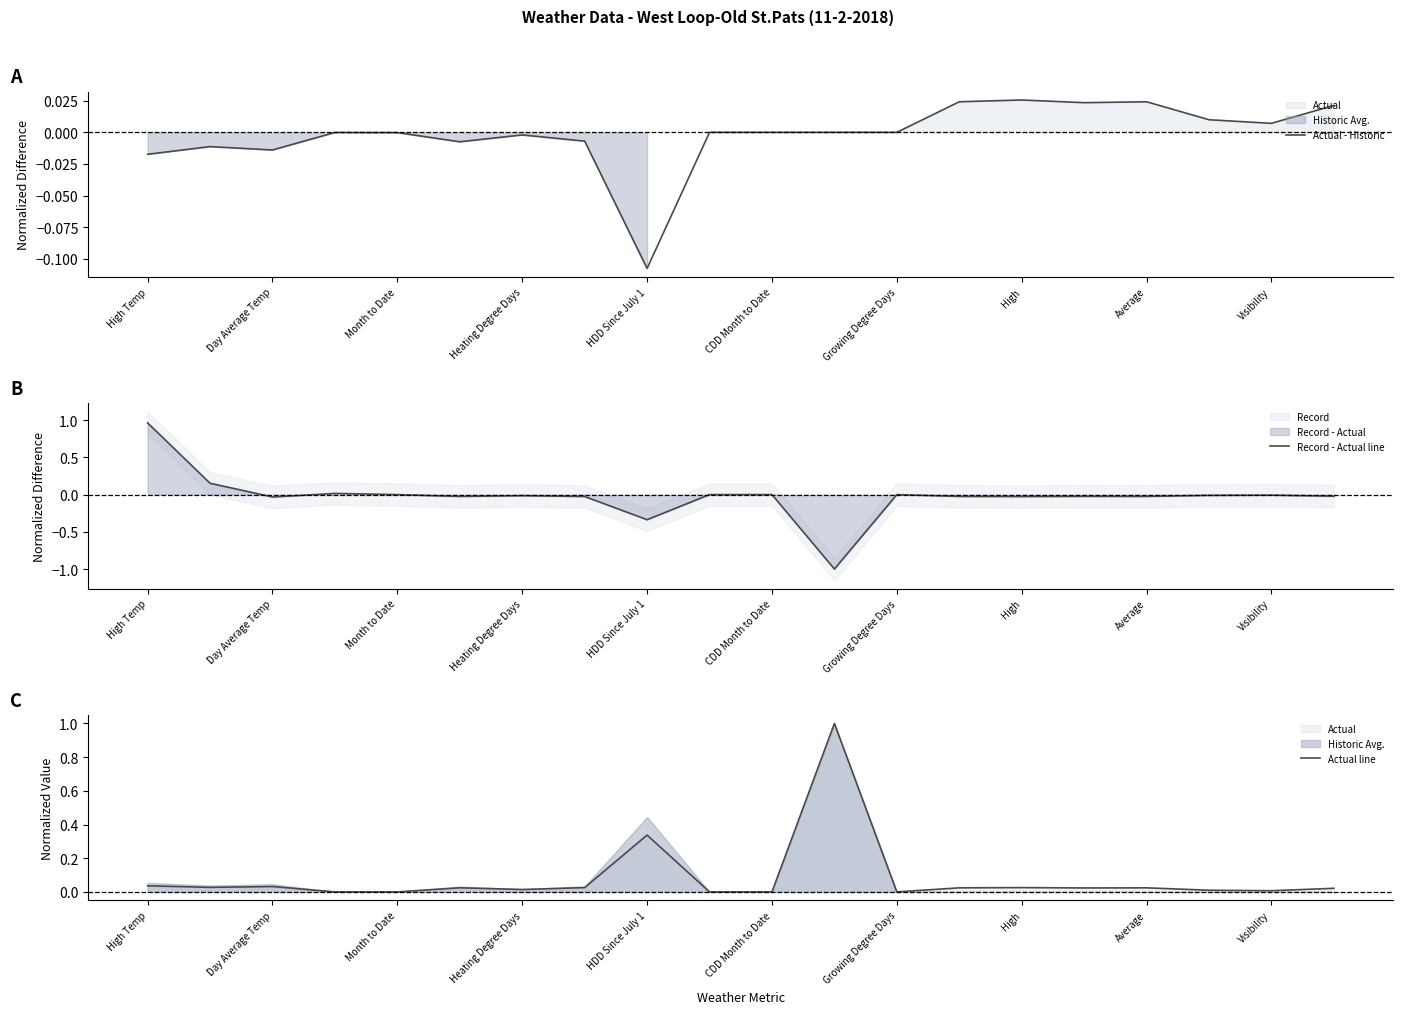

The value of Record - Actual line at Month to Date is -1.1. True or false?

False